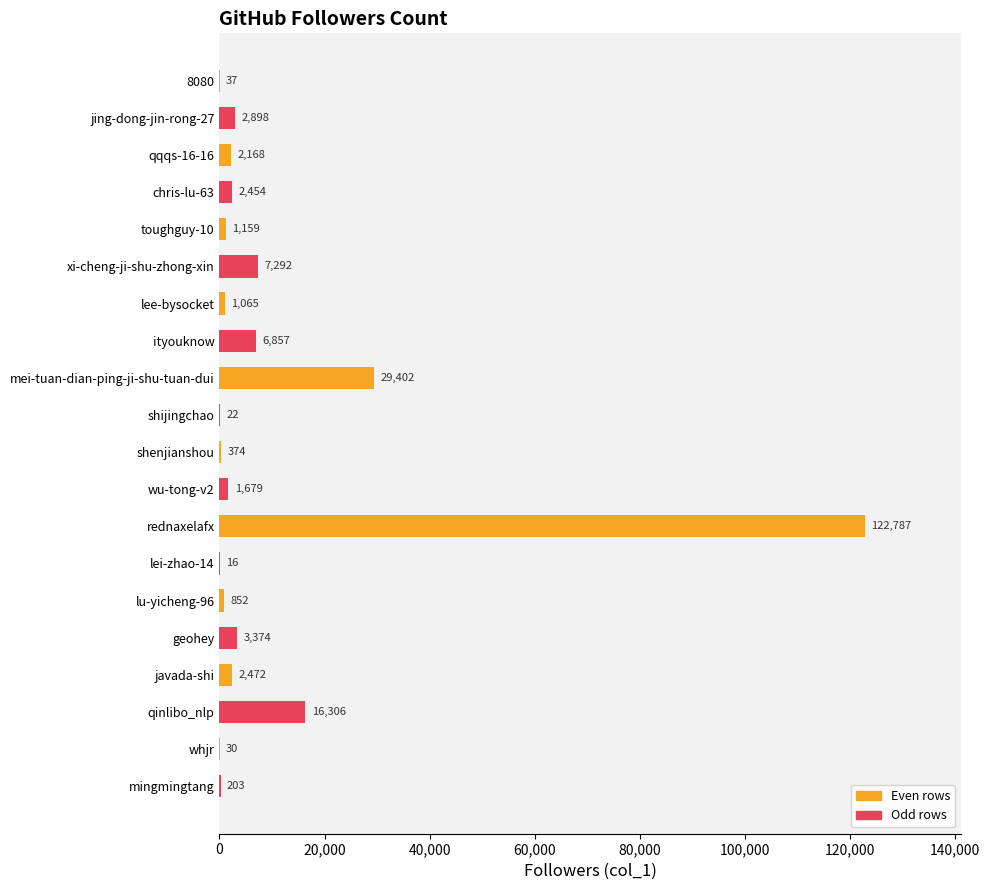

Which has a higher value, shijingchao or lei-zhao-14?

shijingchao